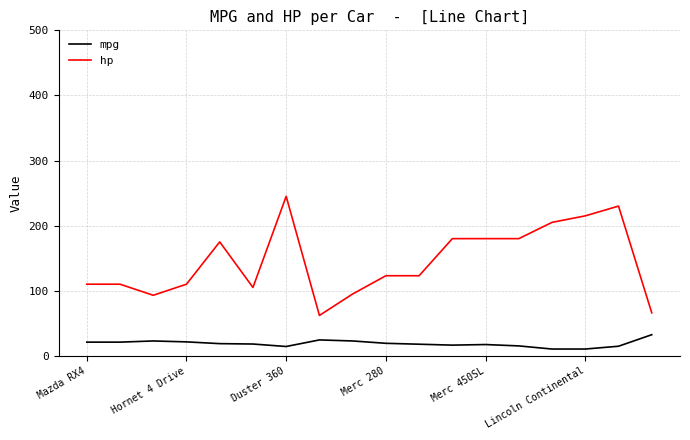

What is the maximum value shown in the chart?

245.0